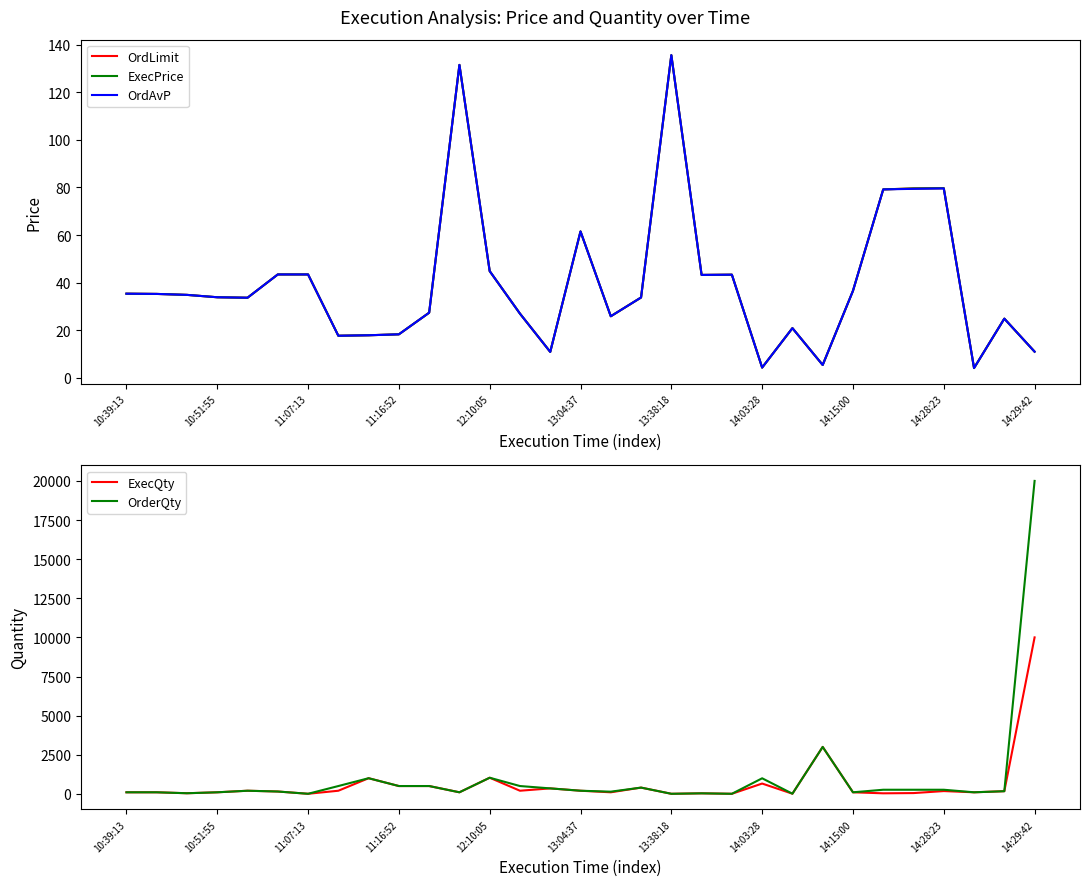

True or false: OrderQty and ExecQty cross at least once.

False